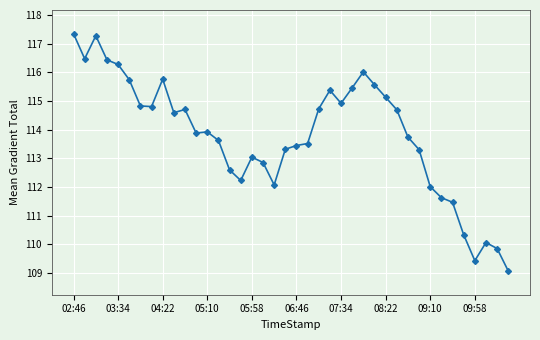

What is the greatest value displayed?

117.3